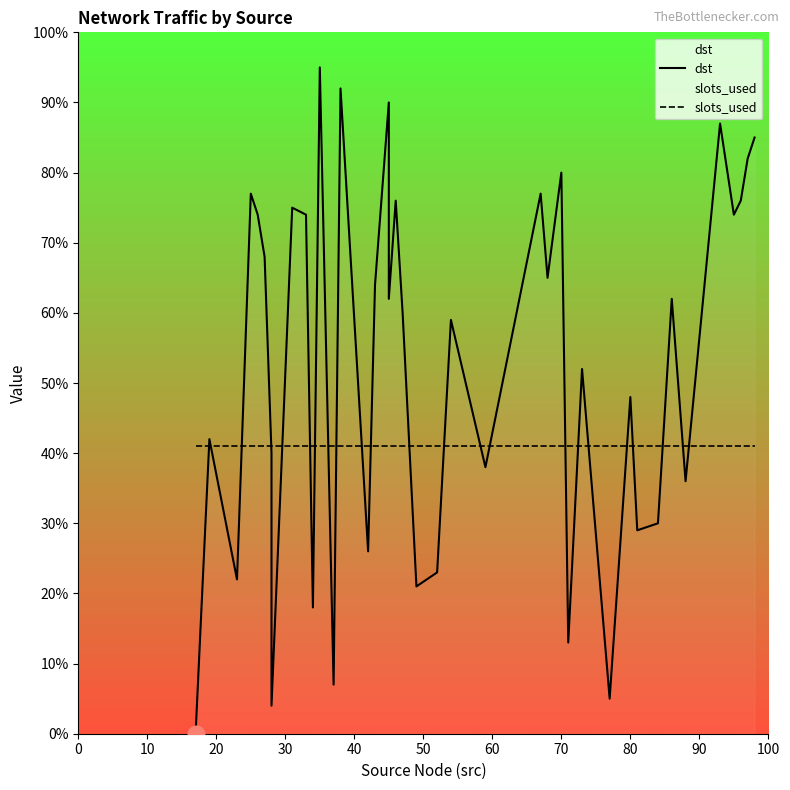

Does the chart have visible grid lines?

No